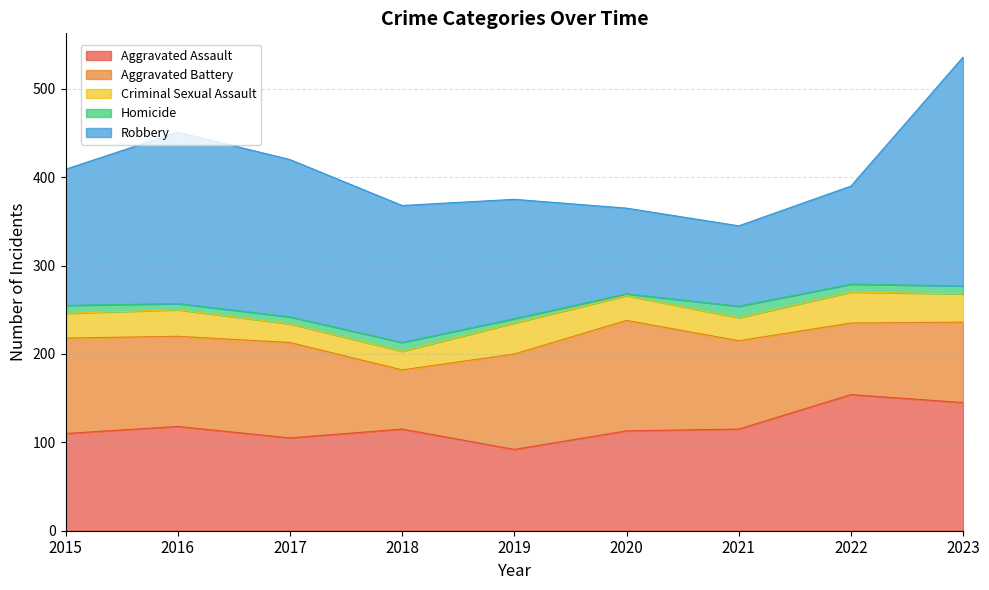

What is the difference between the highest and lowest values at 2016?

187